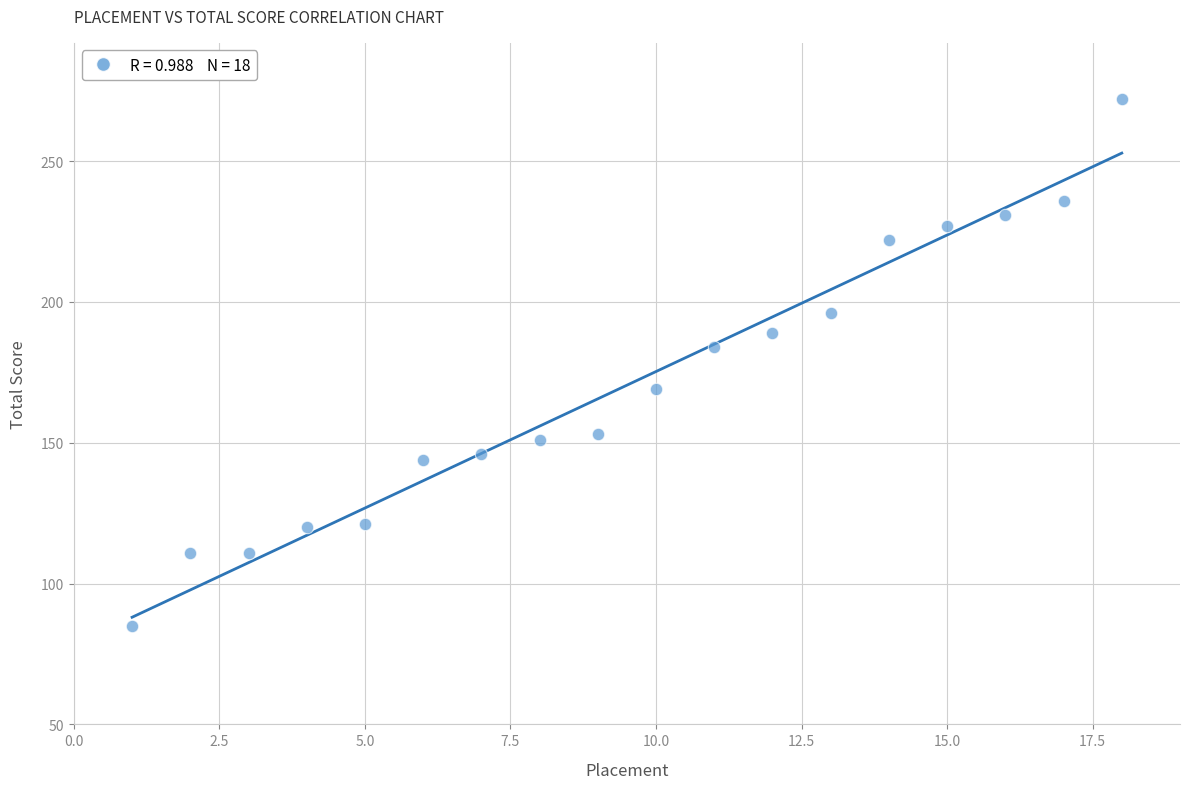

What Y value in the scatter plot is closest to 178?

184